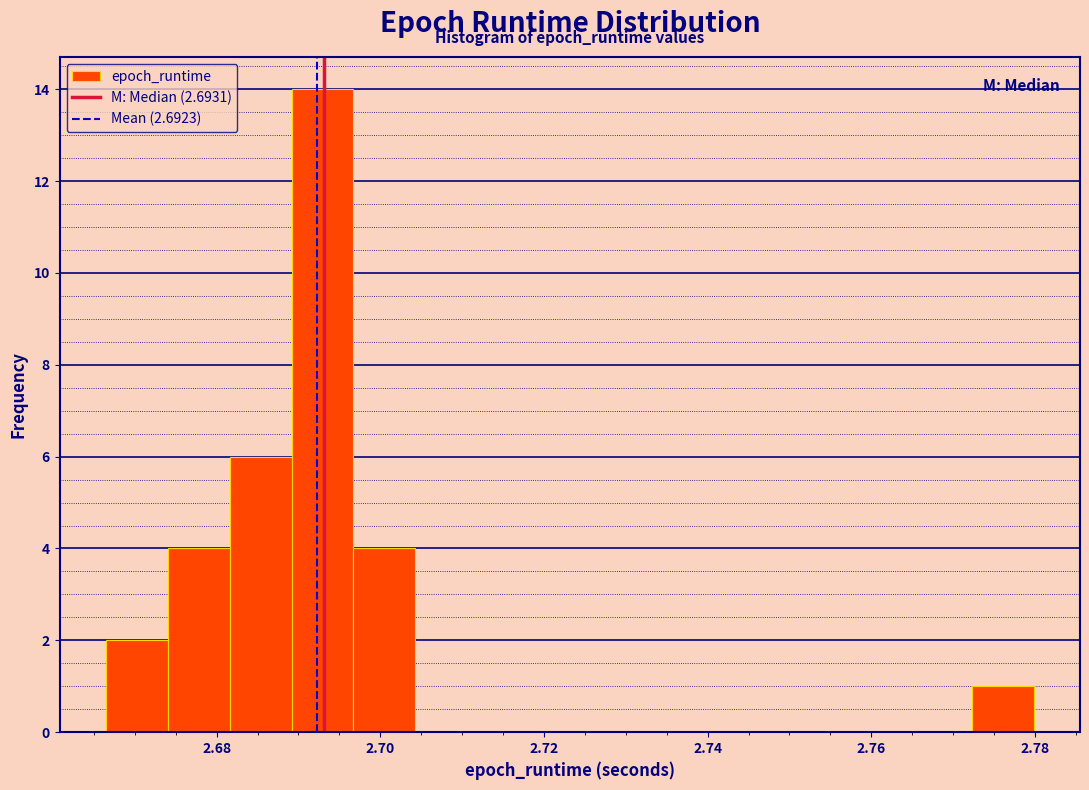

Around what value on the x-axis is the tallest bar? Give the approximate position of its centre, as read against the axis.

2.692